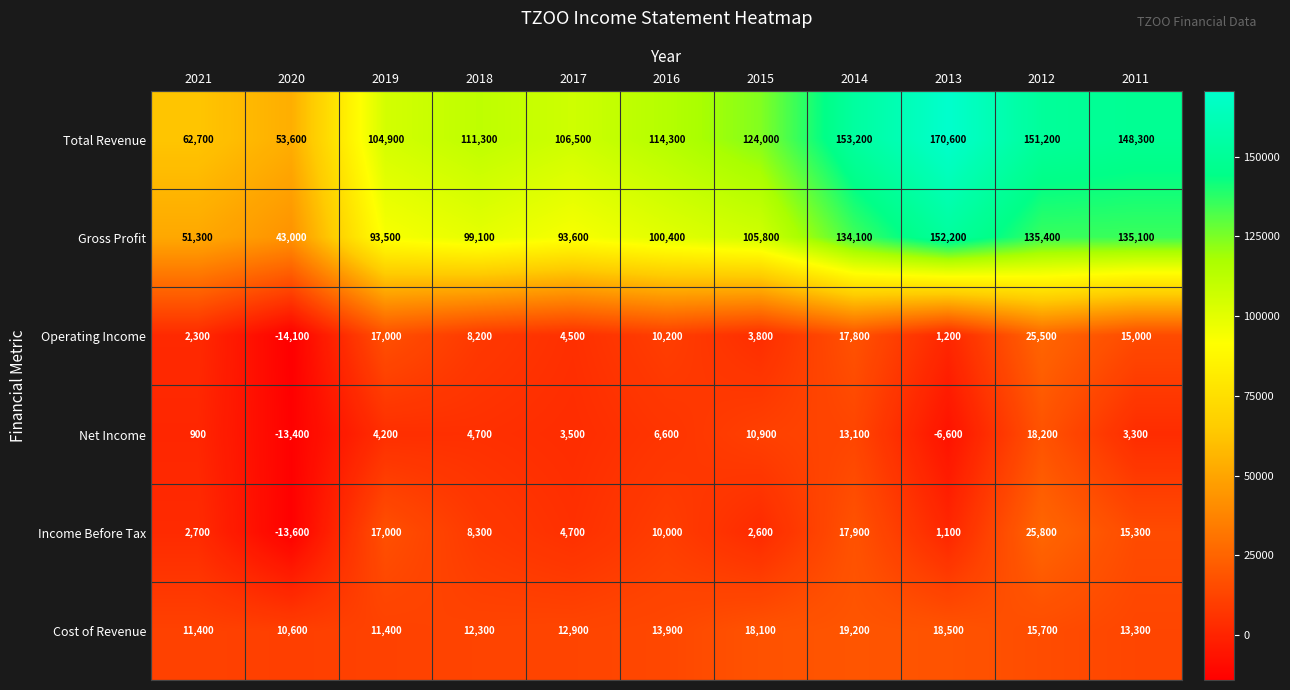

How many series are shown in this chart?

6